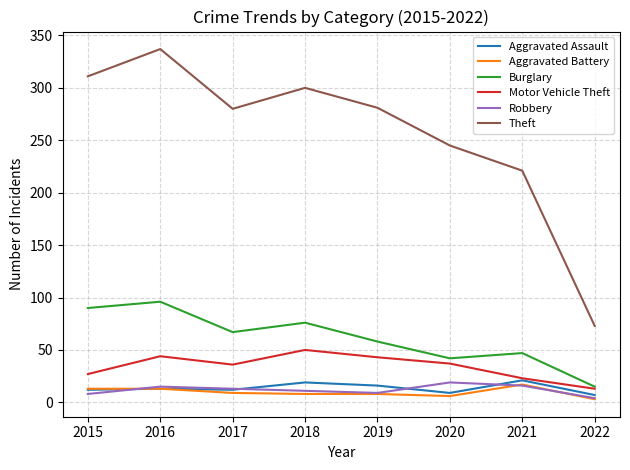

True or false: Burglary and Aggravated Assault cross at least once.

False